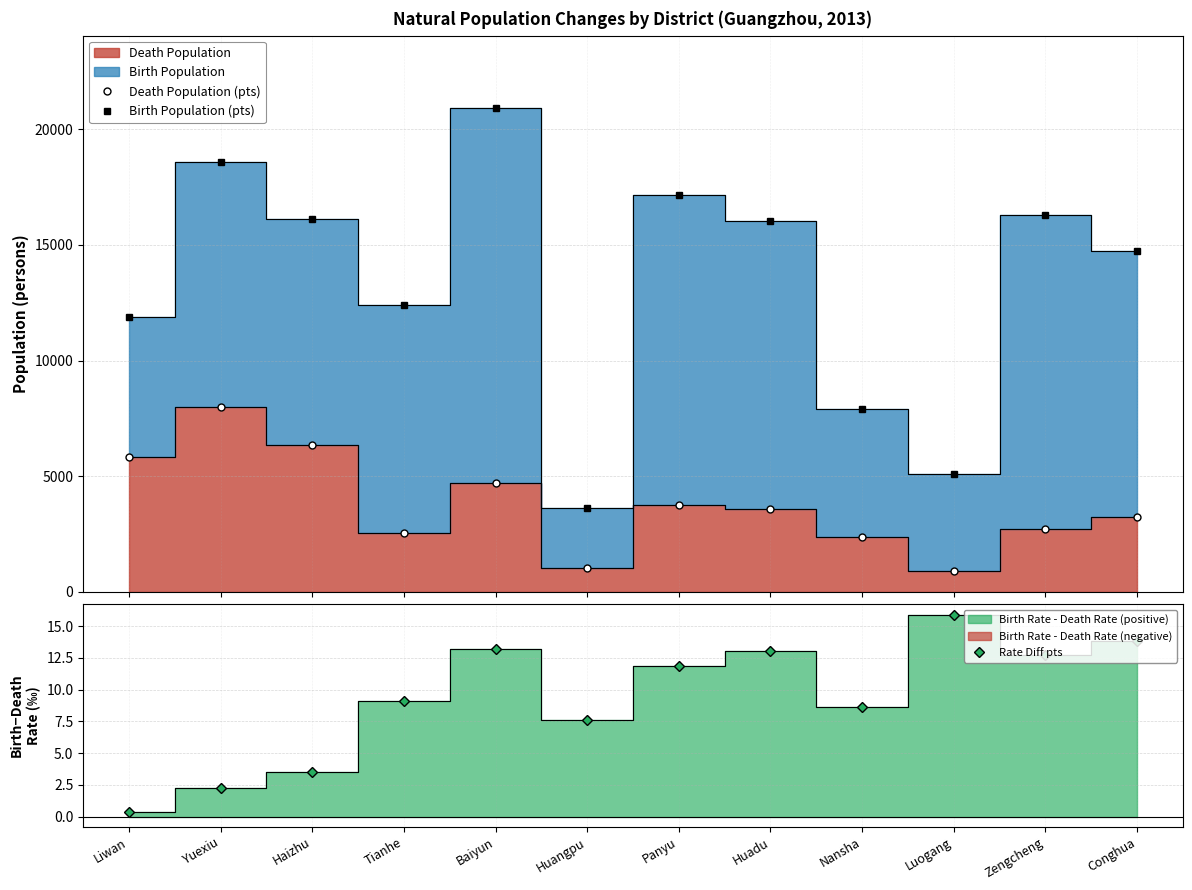

Rank the series at Tianhe from highest to lowest value.

Birth Population (pts), Death Population (pts), Rate Diff pts